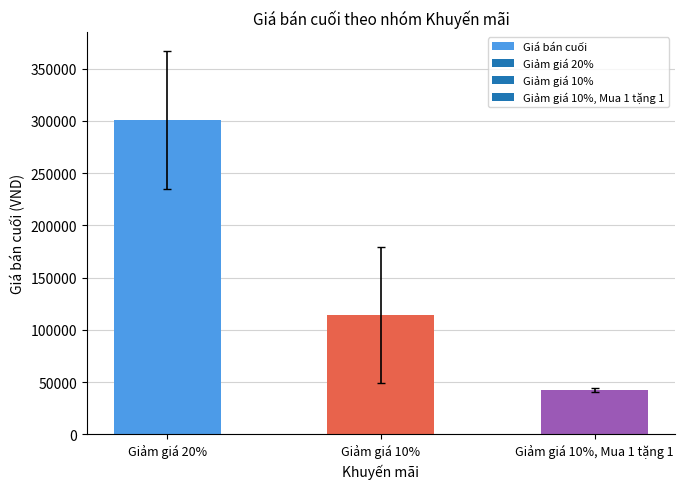

What is the ratio of the value at Giảm giá 10% to the value at Giảm giá 20%?

0.4